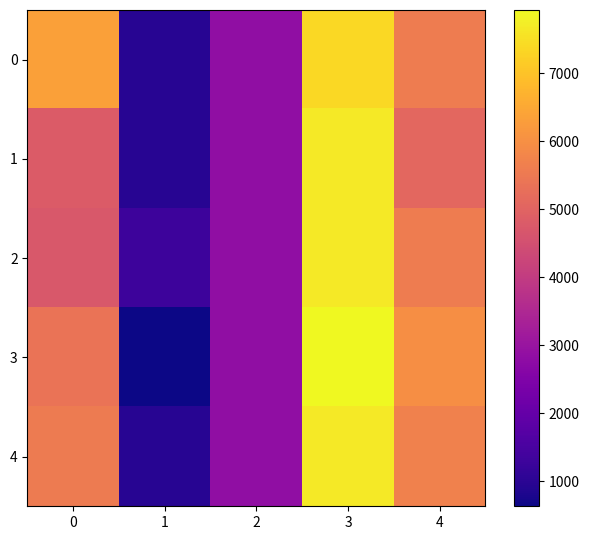

Reading right to left, list all the values displayed in this chart.

0: 4=5583.7	3=7371.0	2=2833.0	1=966.0	0=6356.0
1: 4=5099.0	3=7650.0	2=2833.0	1=966.0	0=4813.0
2: 4=5583.7	3=7650.0	2=2833.0	1=1300.0	0=4724.0
3: 4=5971.5	3=7929.0	2=2833.0	1=632.0	0=5363.8
4: 4=5680.7	3=7650.0	2=2833.0	1=966.0	0=5562.2